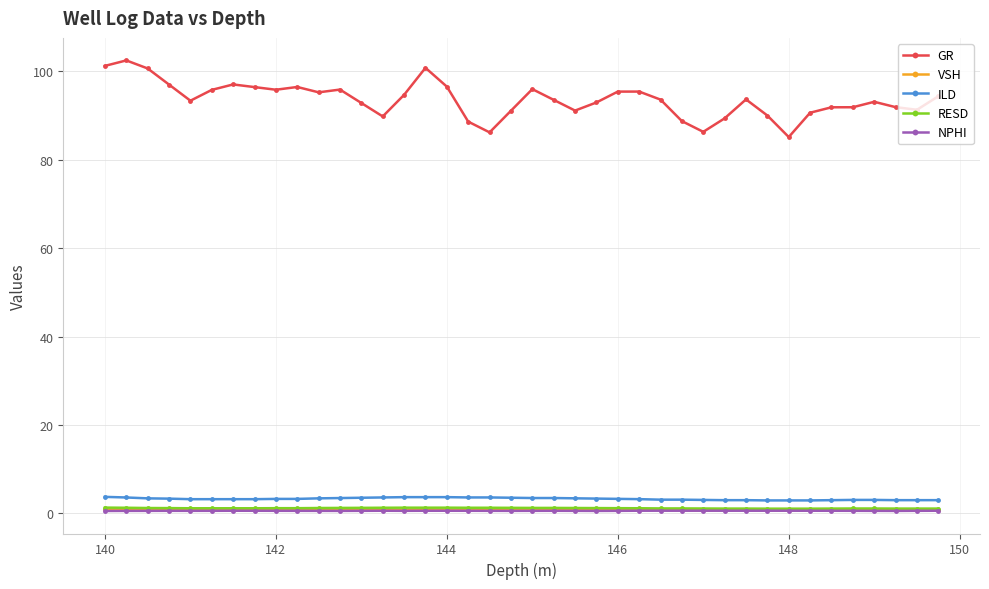

Which series has the widest spread of values?

GR